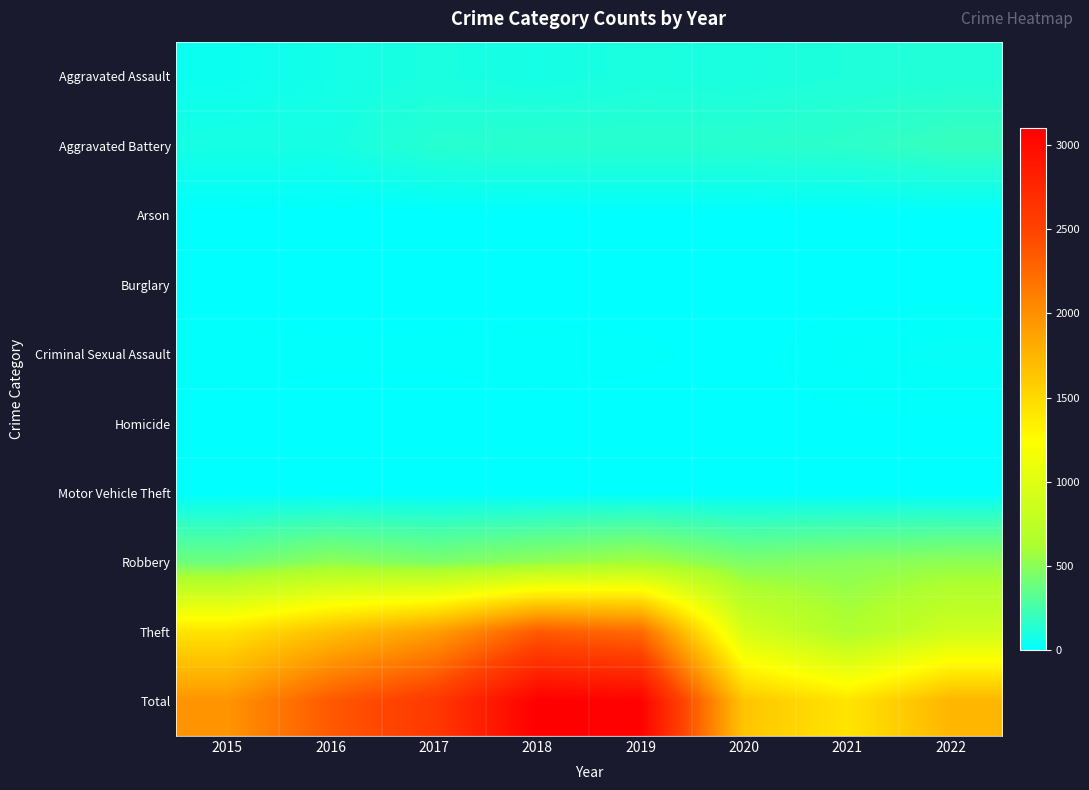

At 2015, list the series in order from largest to smallest.

Total, Theft, Robbery, Aggravated Battery, Aggravated Assault, Criminal Sexual Assault, Arson, Motor Vehicle Theft, Burglary, Homicide